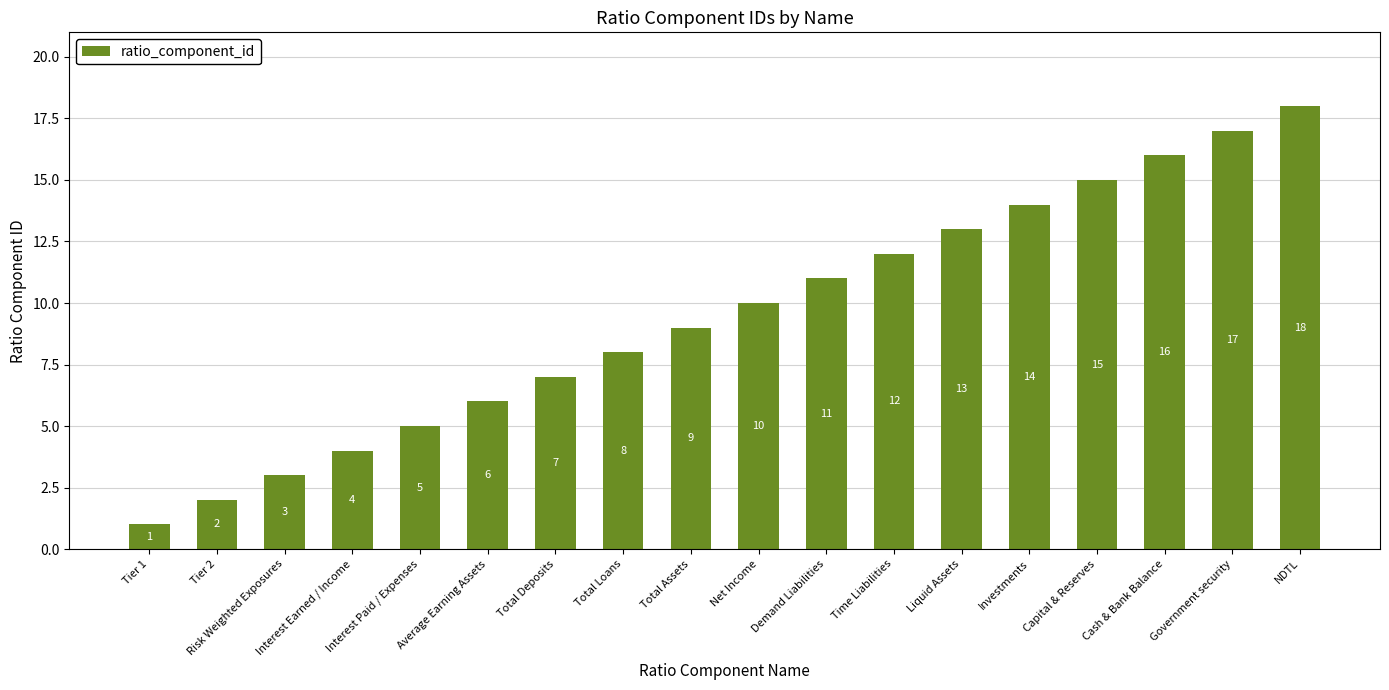

At which category does the chart reach its peak across all series?

NDTL